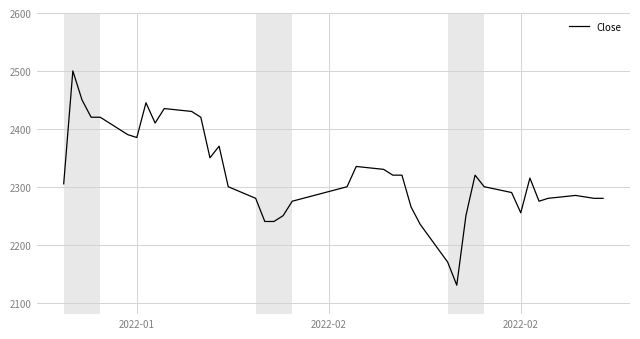

What is the smallest value displayed?

2130